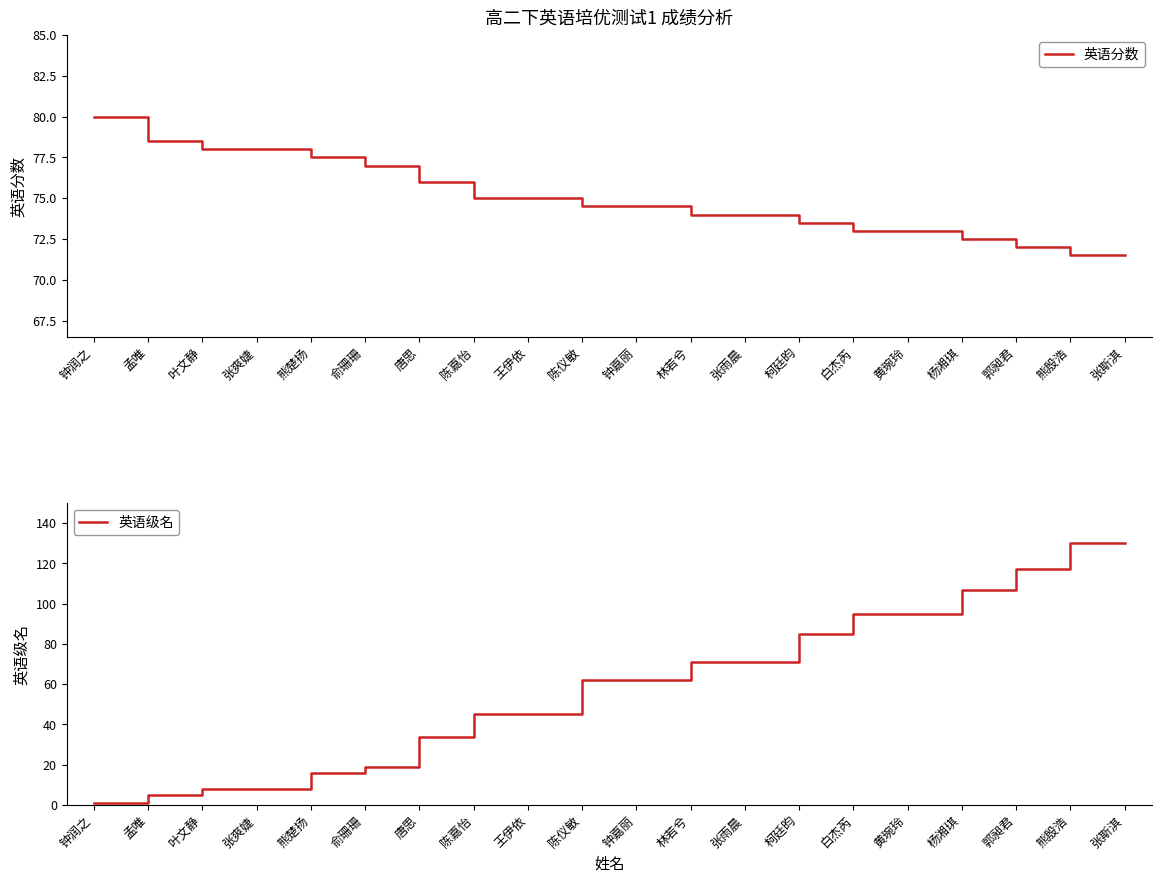

What are all the series names shown in the legend?

英语分数, 英语级名